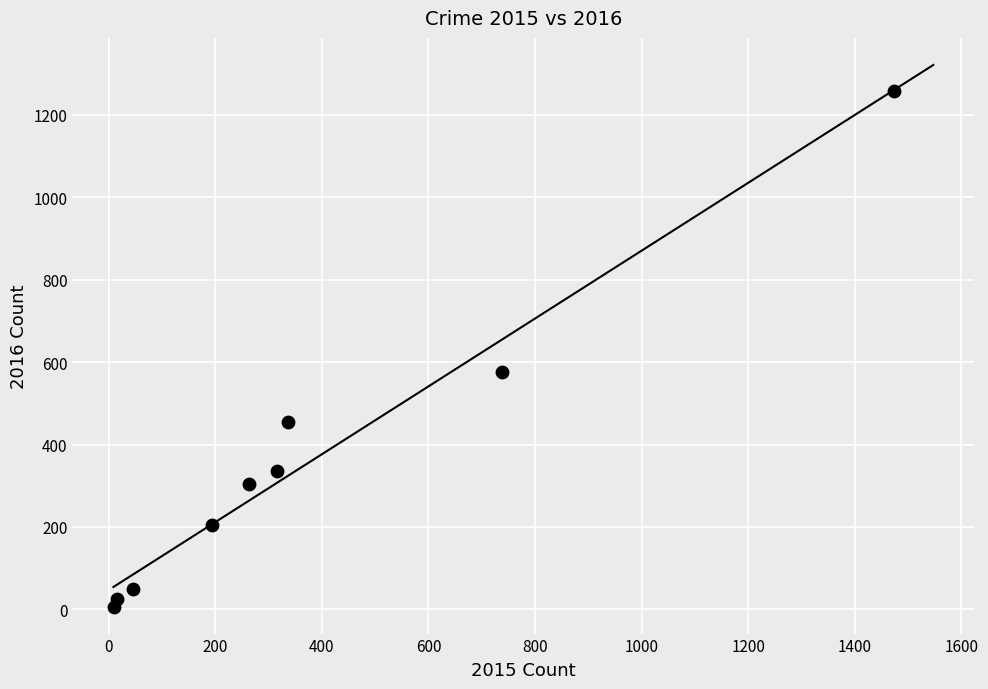

What Y value in the scatter plot is closest to 633?

576